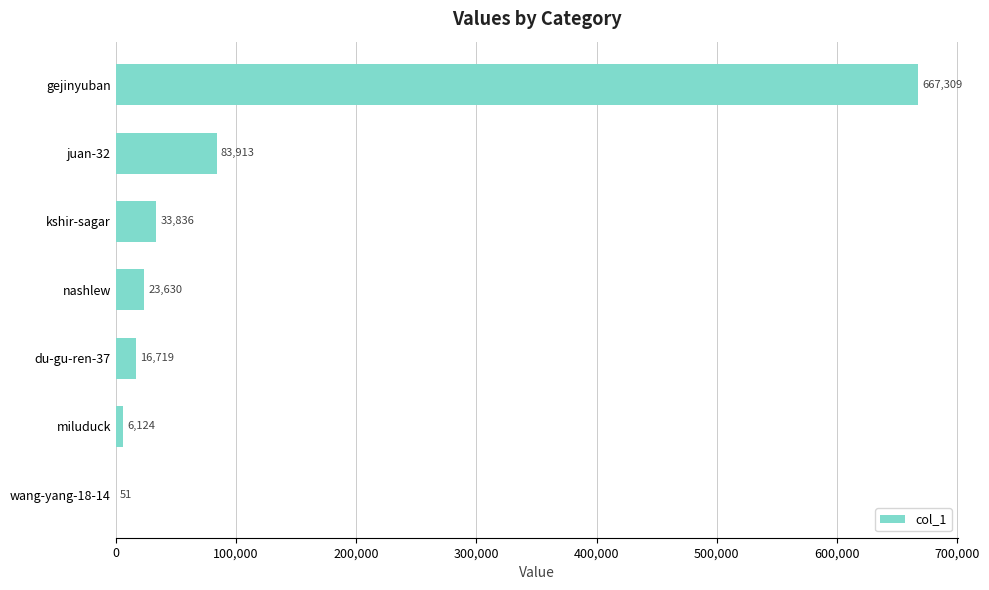

What is the sum of all values?

831582